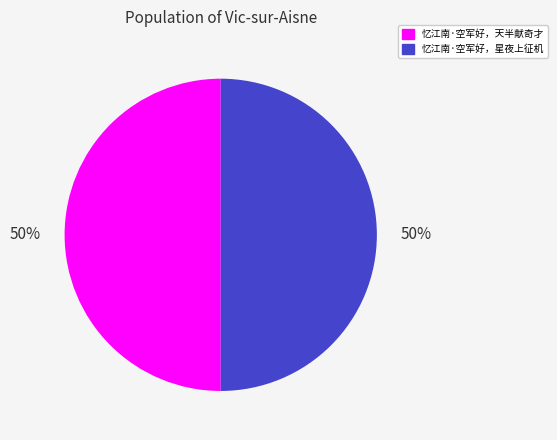

The 忆江南·空军好，天半献奇才 slice represents 39% of the pie. True or false?

False